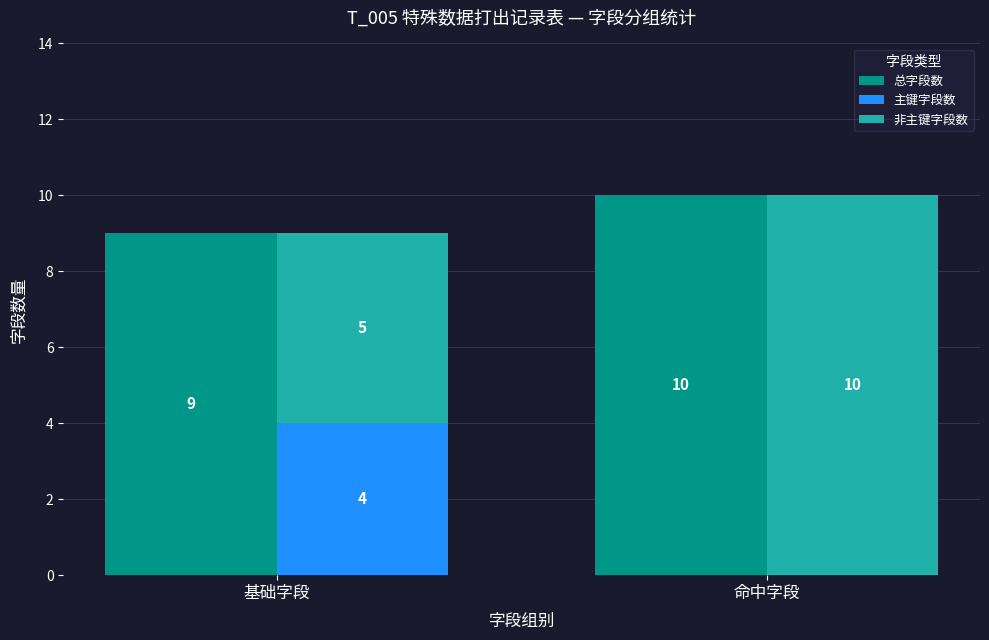

Which series has the widest spread of values?

非主键字段数